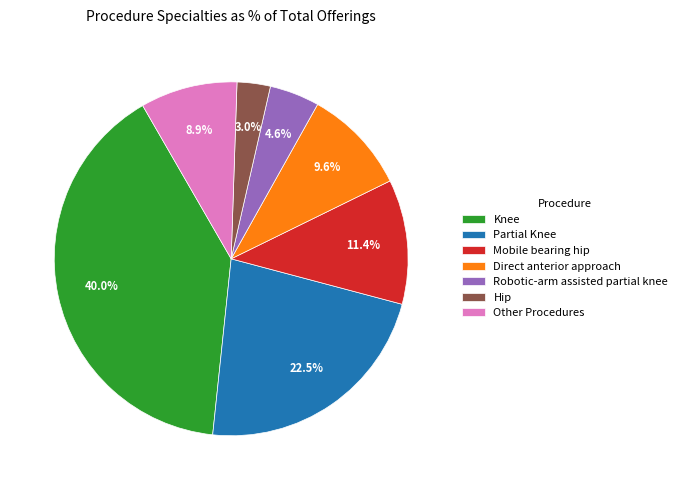

How many segments does this pie chart have?

7